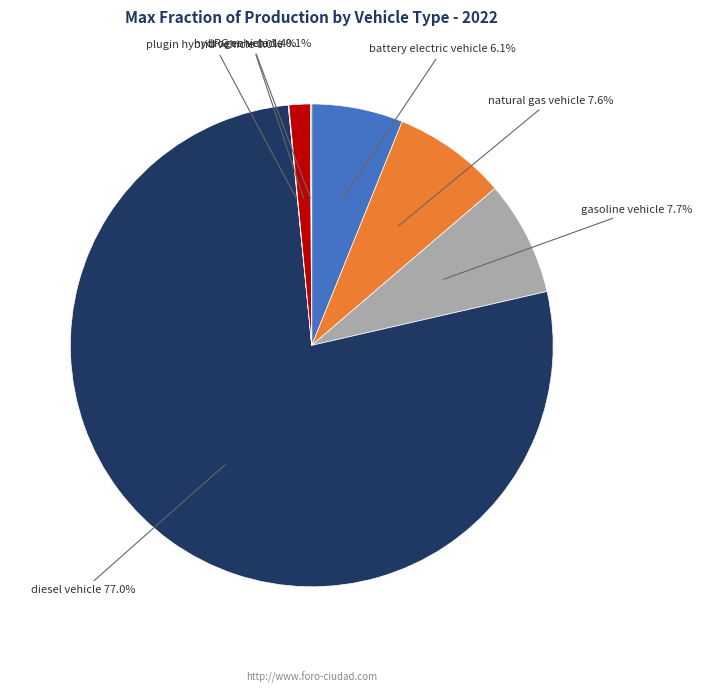

Does any single category account for the majority?

Yes